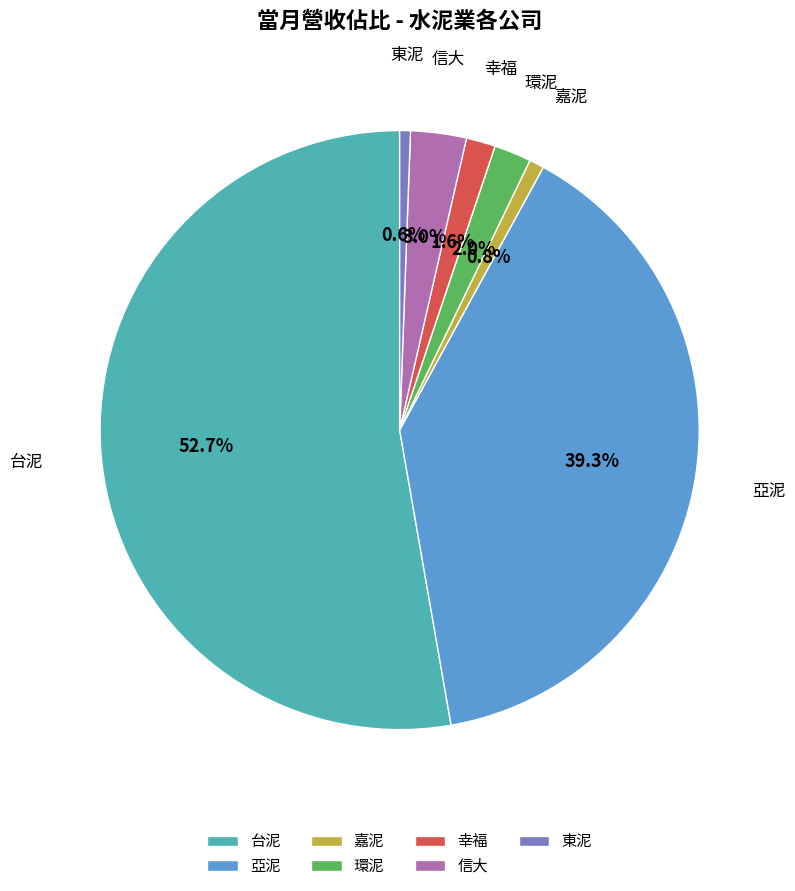

Which category has the biggest portion of the pie?

台泥